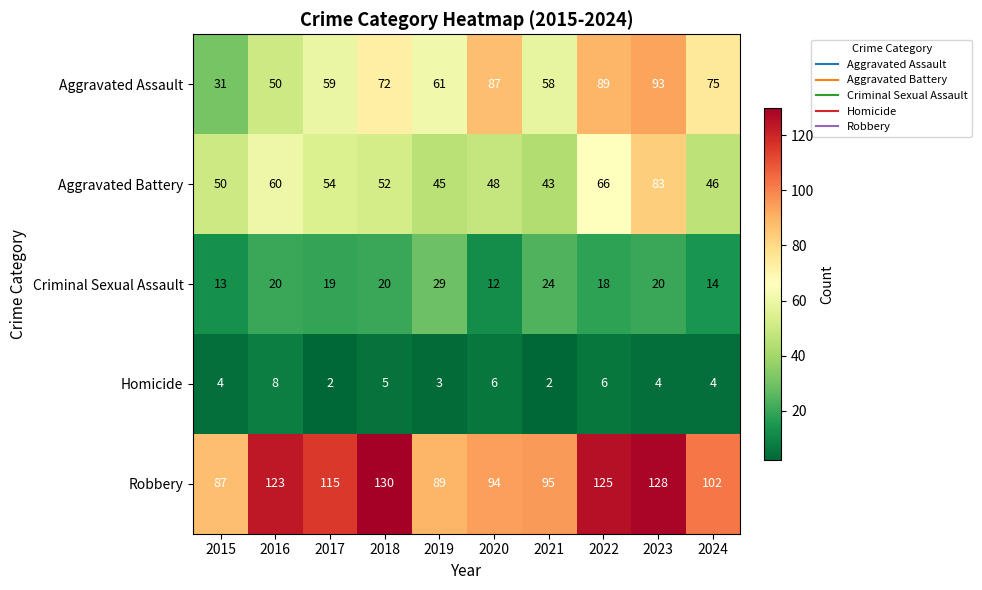

Where is Aggravated Battery nearest to the value 63?

2016